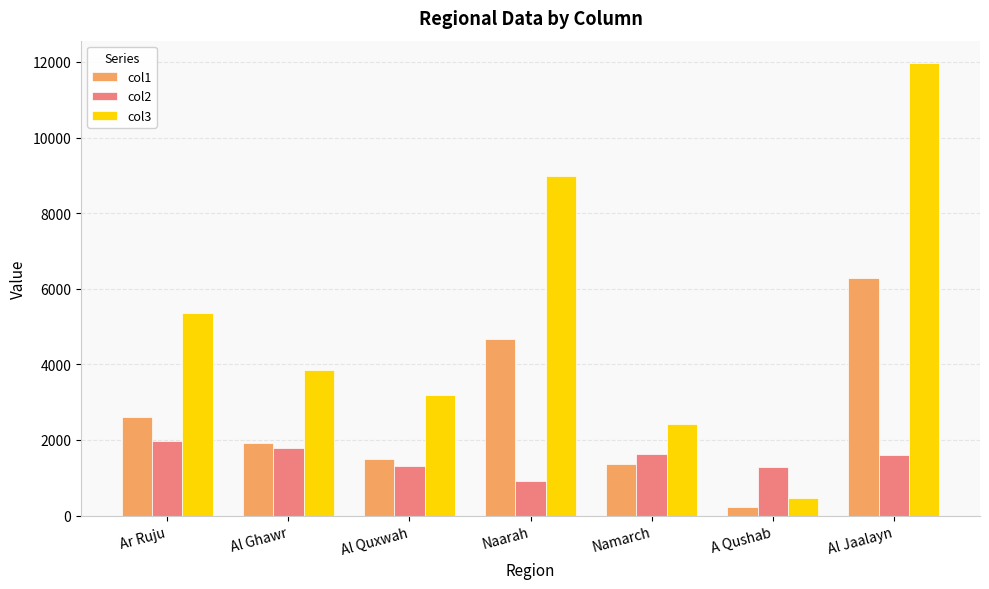

At which label does col3 first exceed 3862?

Ar Ruju